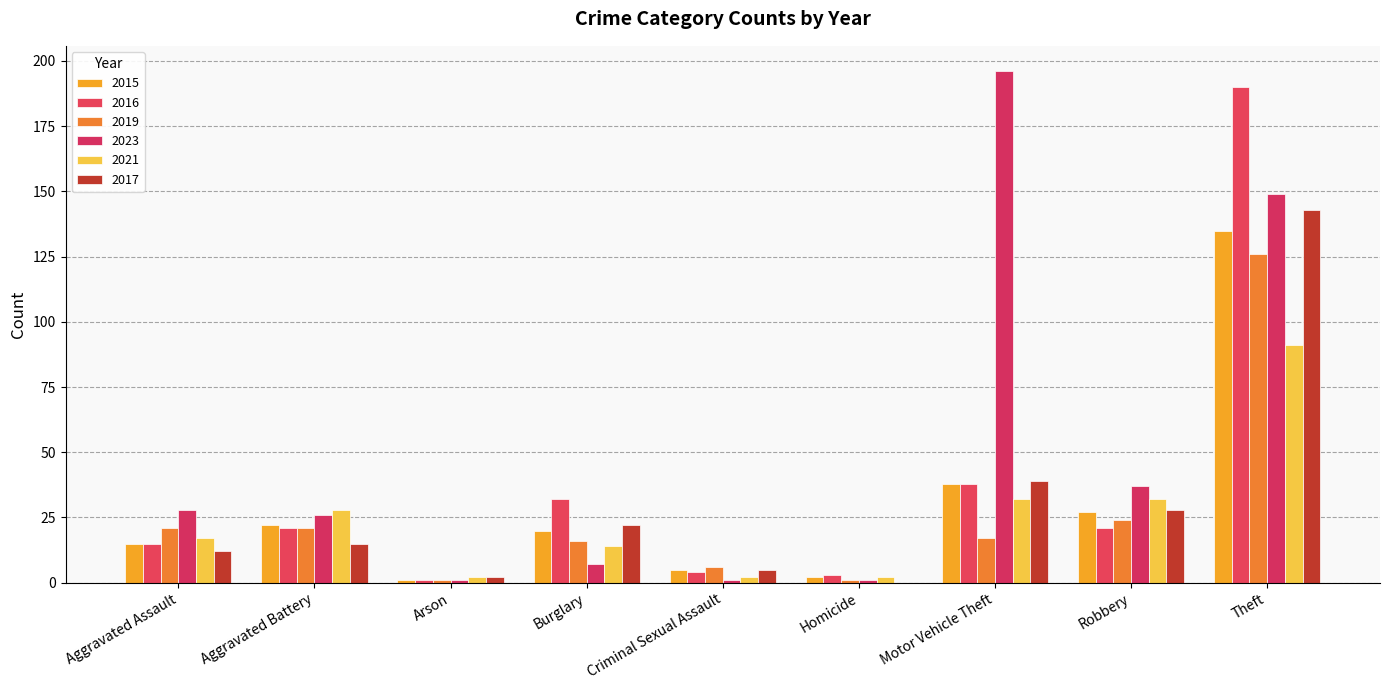

Where does the 2023 series first go above 26?

Aggravated Assault